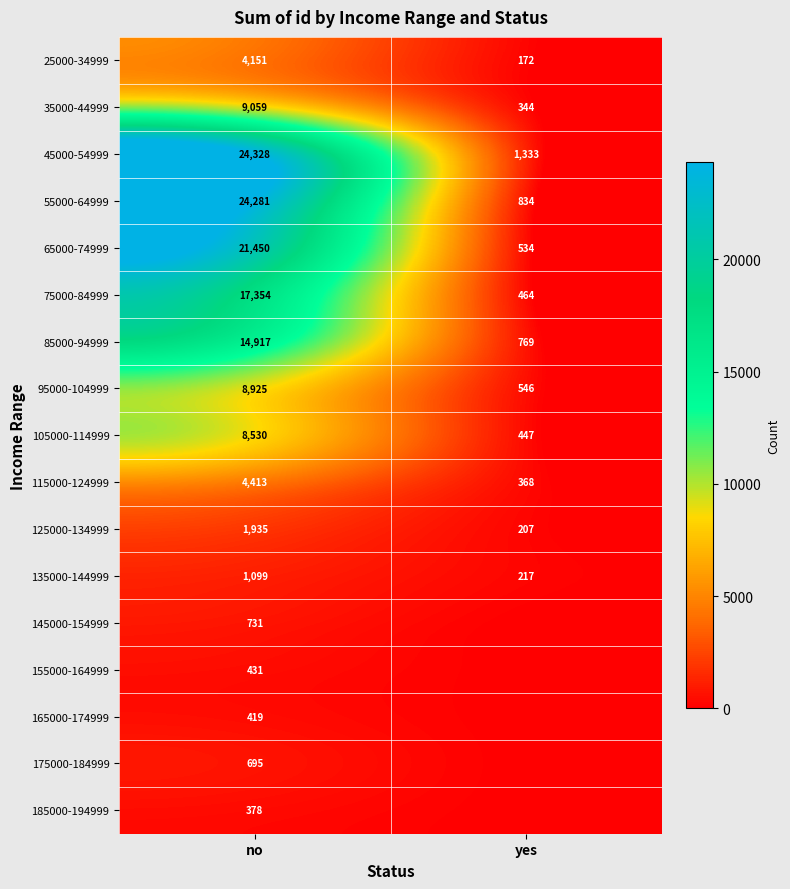

Is the value of 115000-124999 at no greater than the value of 85000-94999 at yes?

Yes